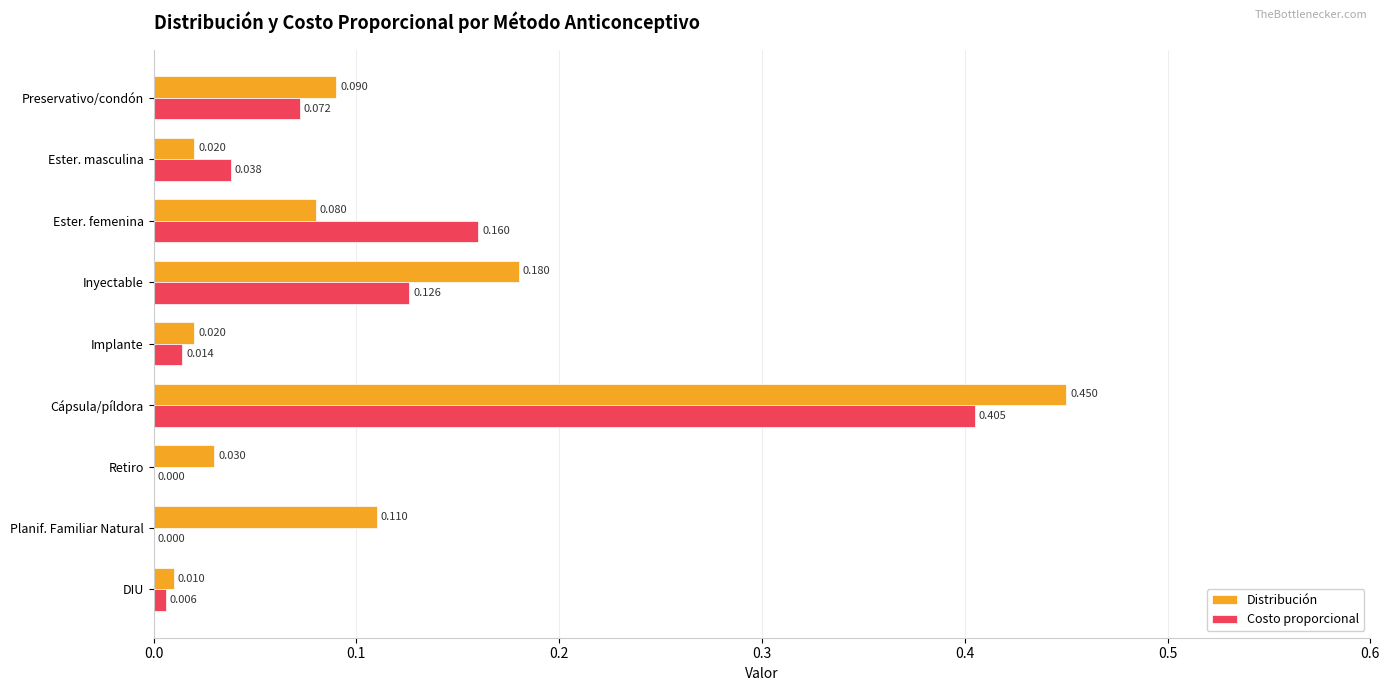

Between Ester. femenina and Inyectable, which series saw the biggest shift?

Distribución